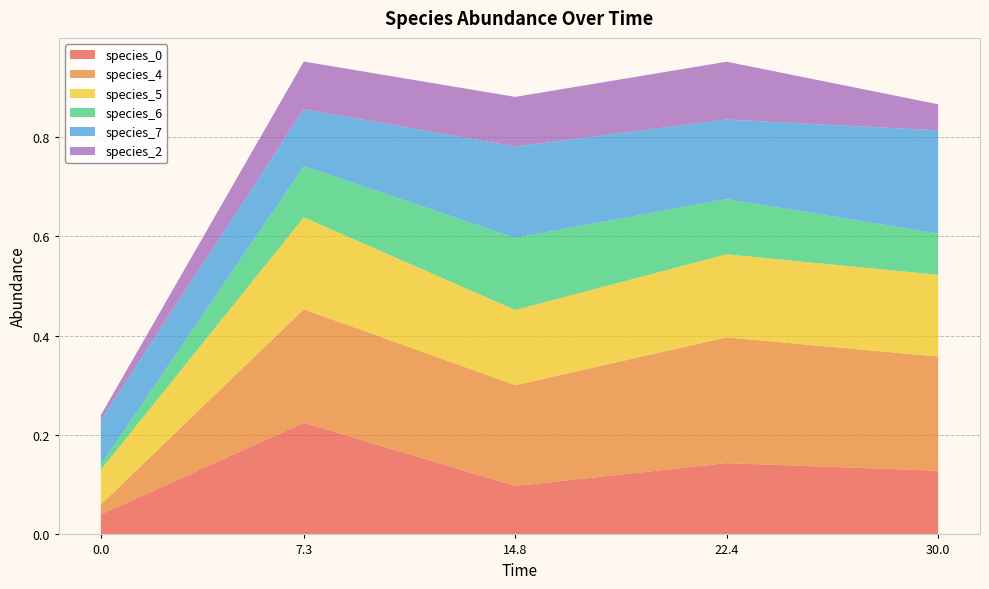

Reading right to left, what are all the values shown in this chart?

species_0: 30.0=0.1	22.424242424242426=0.1	14.84848484848485=0.1	7.272727272727273=0.2	0.0=0.0
species_4: 30.0=0.2	22.424242424242426=0.3	14.84848484848485=0.2	7.272727272727273=0.2	0.0=0.0
species_5: 30.0=0.2	22.424242424242426=0.2	14.84848484848485=0.2	7.272727272727273=0.2	0.0=0.1
species_6: 30.0=0.1	22.424242424242426=0.1	14.84848484848485=0.1	7.272727272727273=0.1	0.0=0.0
species_7: 30.0=0.2	22.424242424242426=0.2	14.84848484848485=0.2	7.272727272727273=0.1	0.0=0.1
species_2: 30.0=0.1	22.424242424242426=0.1	14.84848484848485=0.1	7.272727272727273=0.1	0.0=0.0